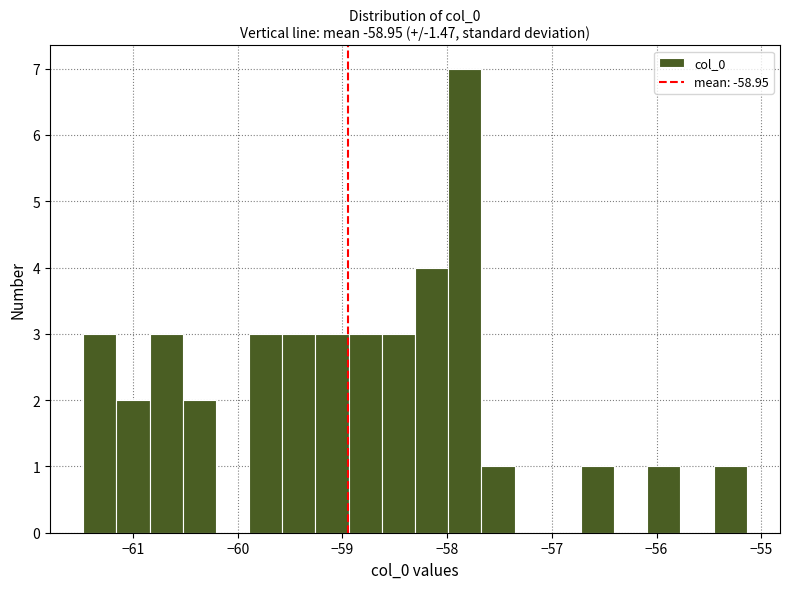

Read against the x-axis, roughly where is the centre of the tallest bar?

-57.8